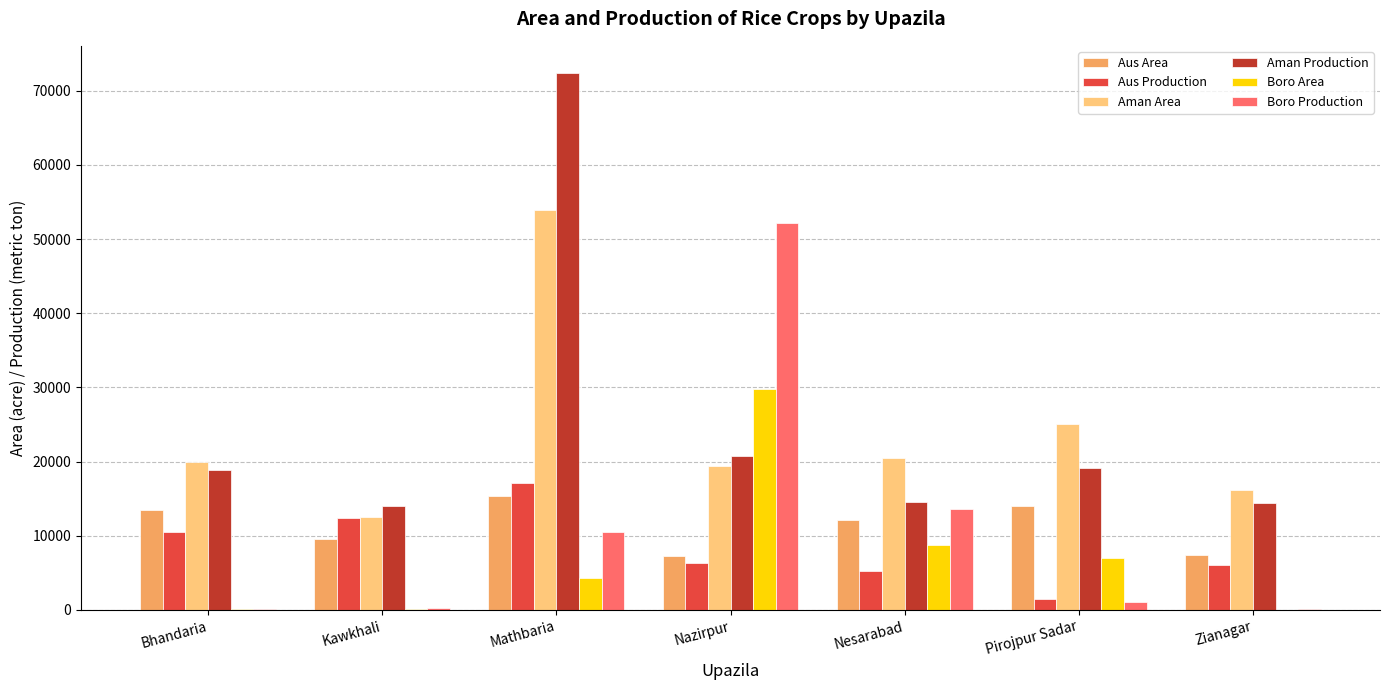

Between Pirojpur Sadar and Zianagar, which series saw the biggest shift?

Aman Area